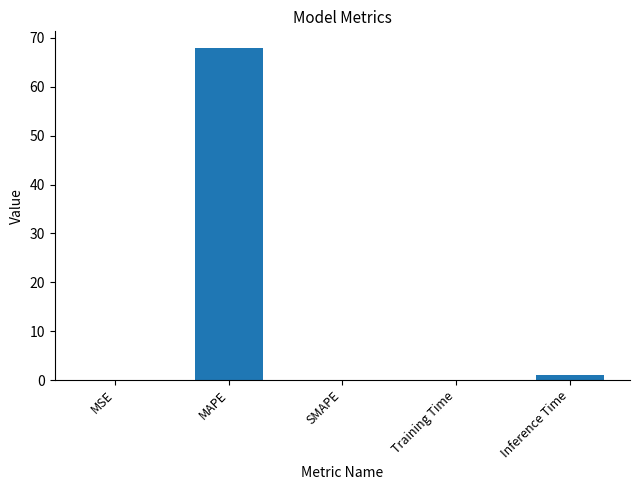

What value does the data have at MAPE?

67.9